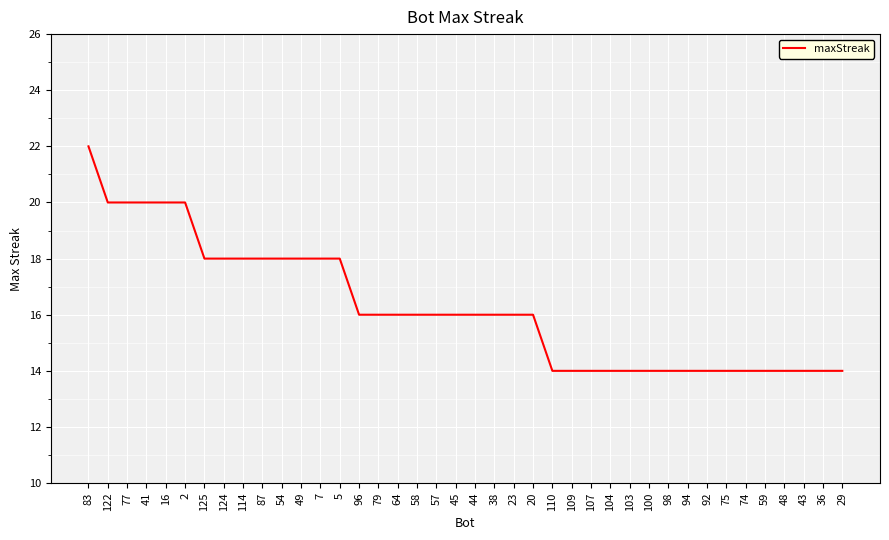

Approximately how many times larger is the value at 92 compared to 74?

1.0